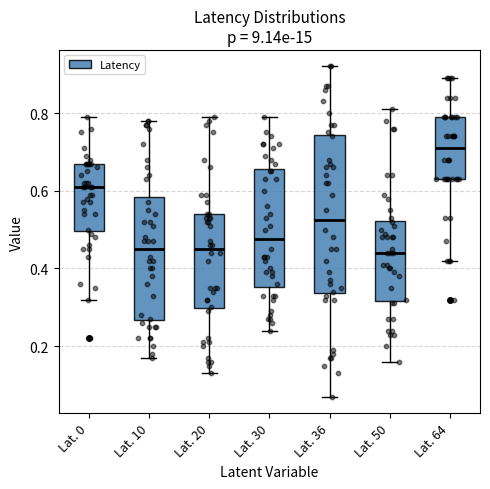

Reading left to right, read every box against the y-axis: the position of its median line, the range the box covers, and the ends of its whiskers. The values are not printed on the chart, so give them approximately, as read against the axis.

Lat. 0: median 0.62, box 0.50 to 0.68, whiskers 0.32 to 0.80
Lat. 10: median 0.46, box 0.26 to 0.58, whiskers 0.18 to 0.78
Lat. 20: median 0.46, box 0.30 to 0.54, whiskers 0.14 to 0.80
Lat. 30: median 0.48, box 0.36 to 0.66, whiskers 0.24 to 0.80
Lat. 36: median 0.52, box 0.34 to 0.74, whiskers 0.08 to 0.92
Lat. 50: median 0.44, box 0.32 to 0.52, whiskers 0.16 to 0.82
Lat. 64: median 0.72, box 0.64 to 0.80, whiskers 0.42 to 0.90